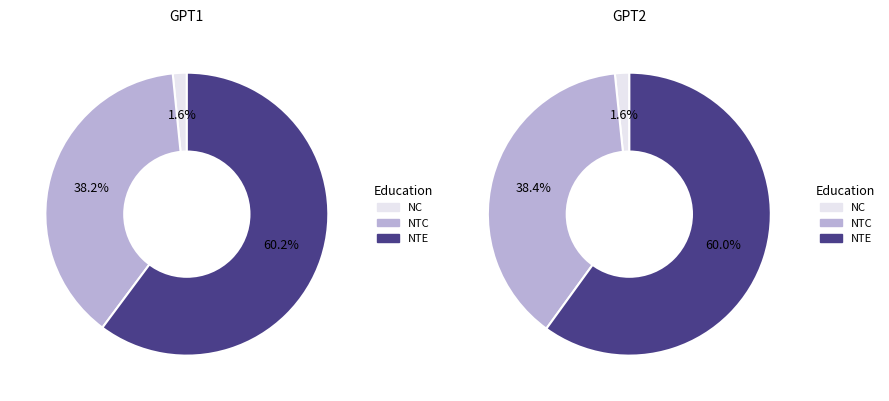

Which has a higher value, NTC or NTE?

NTE